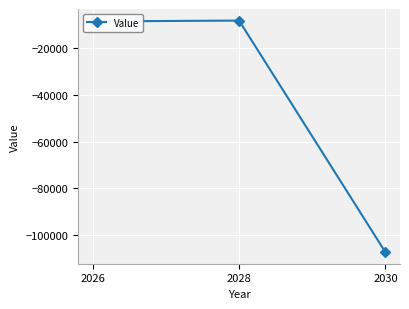

At which label does the data first exceed -8526?

2028